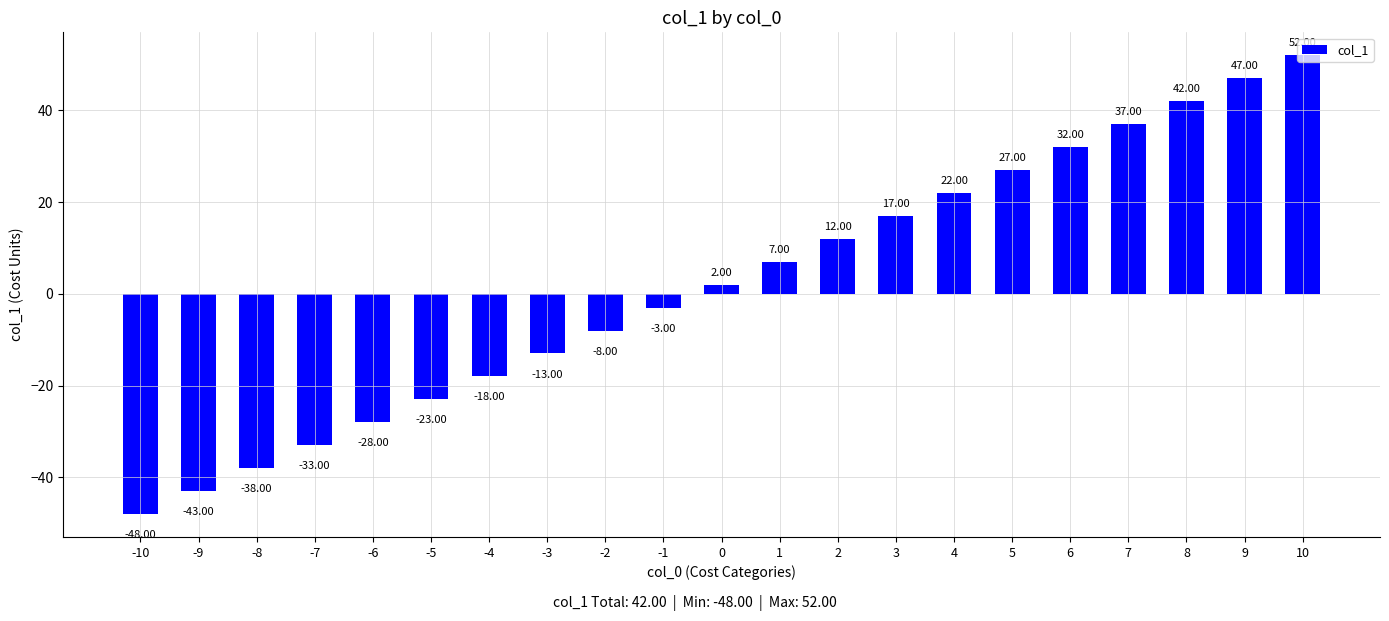

What is the change in value from -5 to 3?

+40